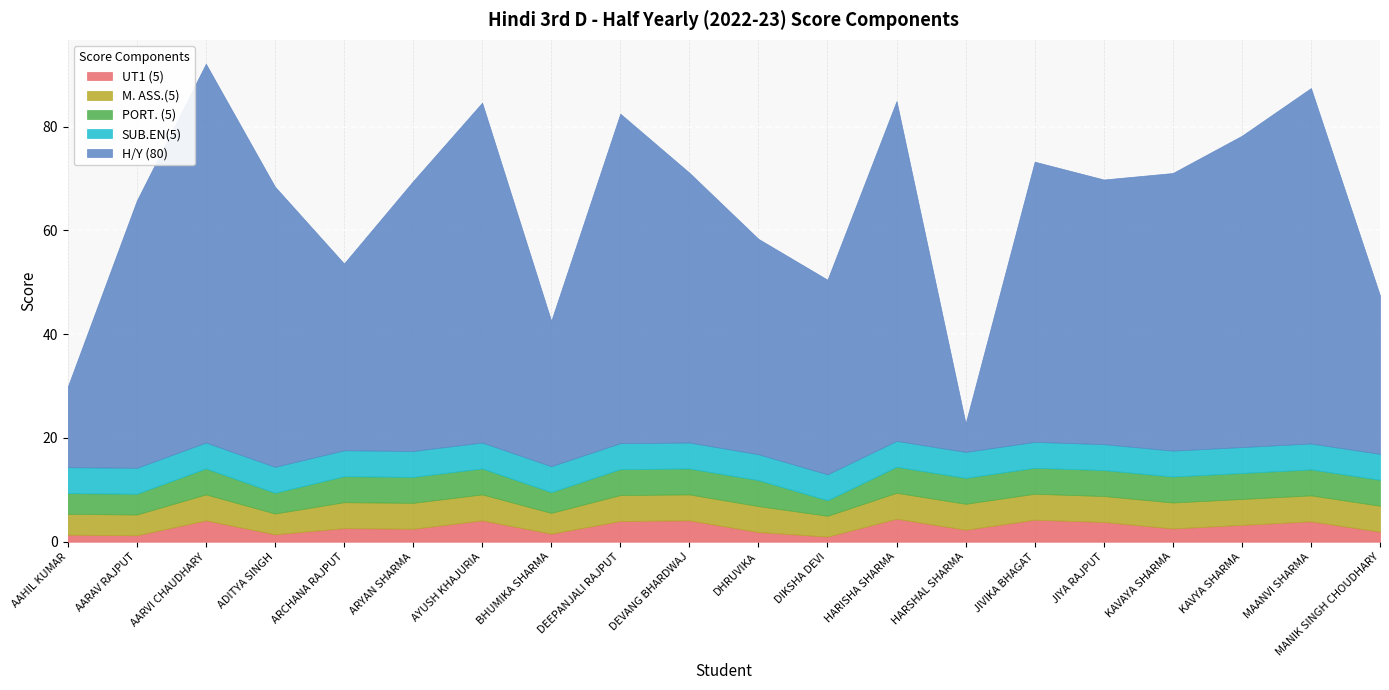

What is the difference between the maximum and minimum values in the PORT. (5) series?

2.0